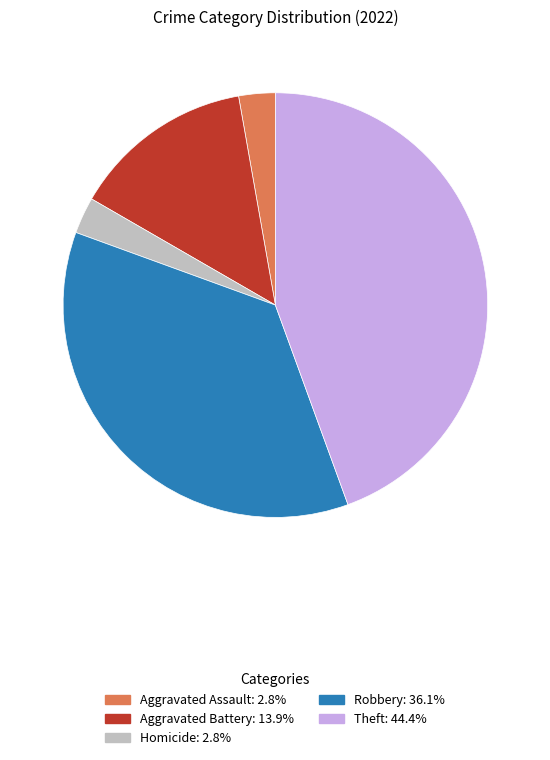

How many segments does this pie chart have?

5